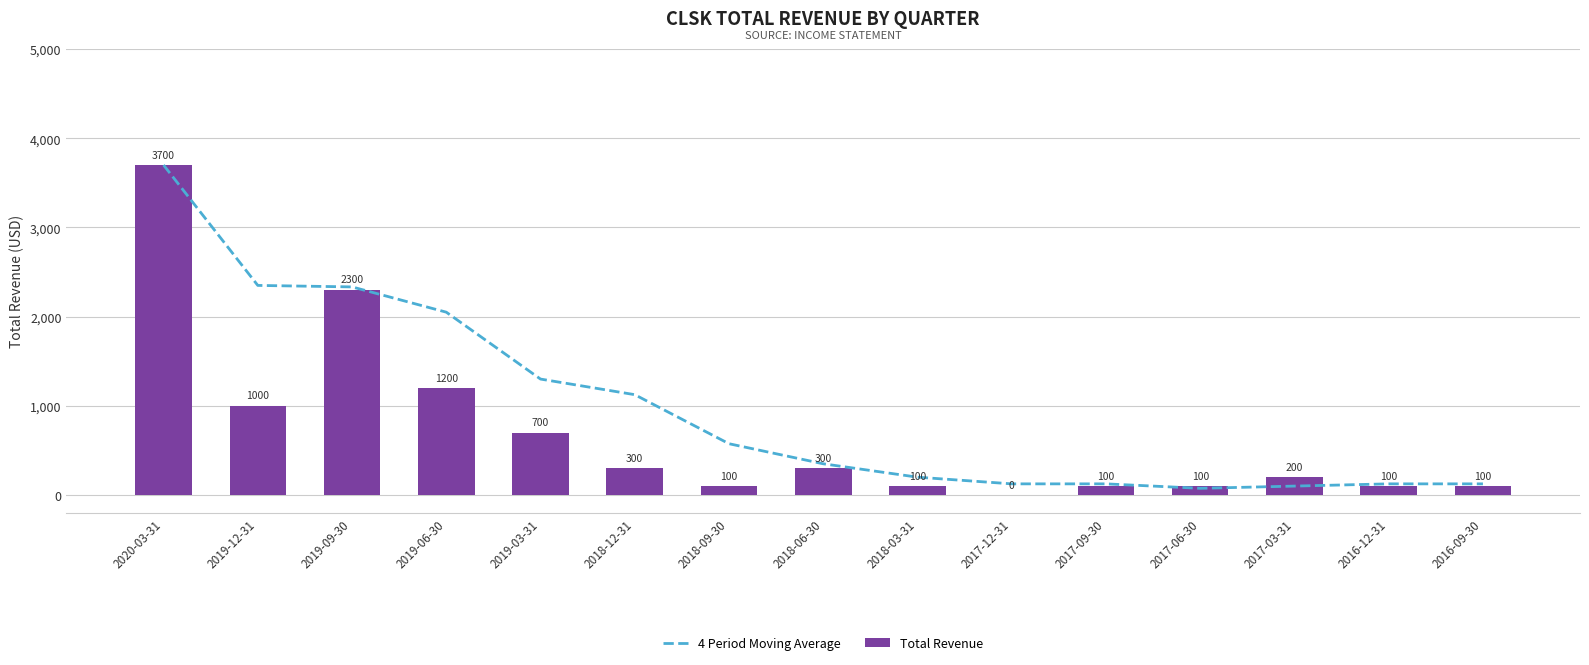

List the labels in order of 4 Period Moving Average value, smallest first.

2017-06-30, 2017-03-31, 2017-12-31, 2017-09-30, 2016-12-31, 2016-09-30, 2018-03-31, 2018-06-30, 2018-09-30, 2018-12-31, 2019-03-31, 2019-06-30, 2019-09-30, 2019-12-31, 2020-03-31